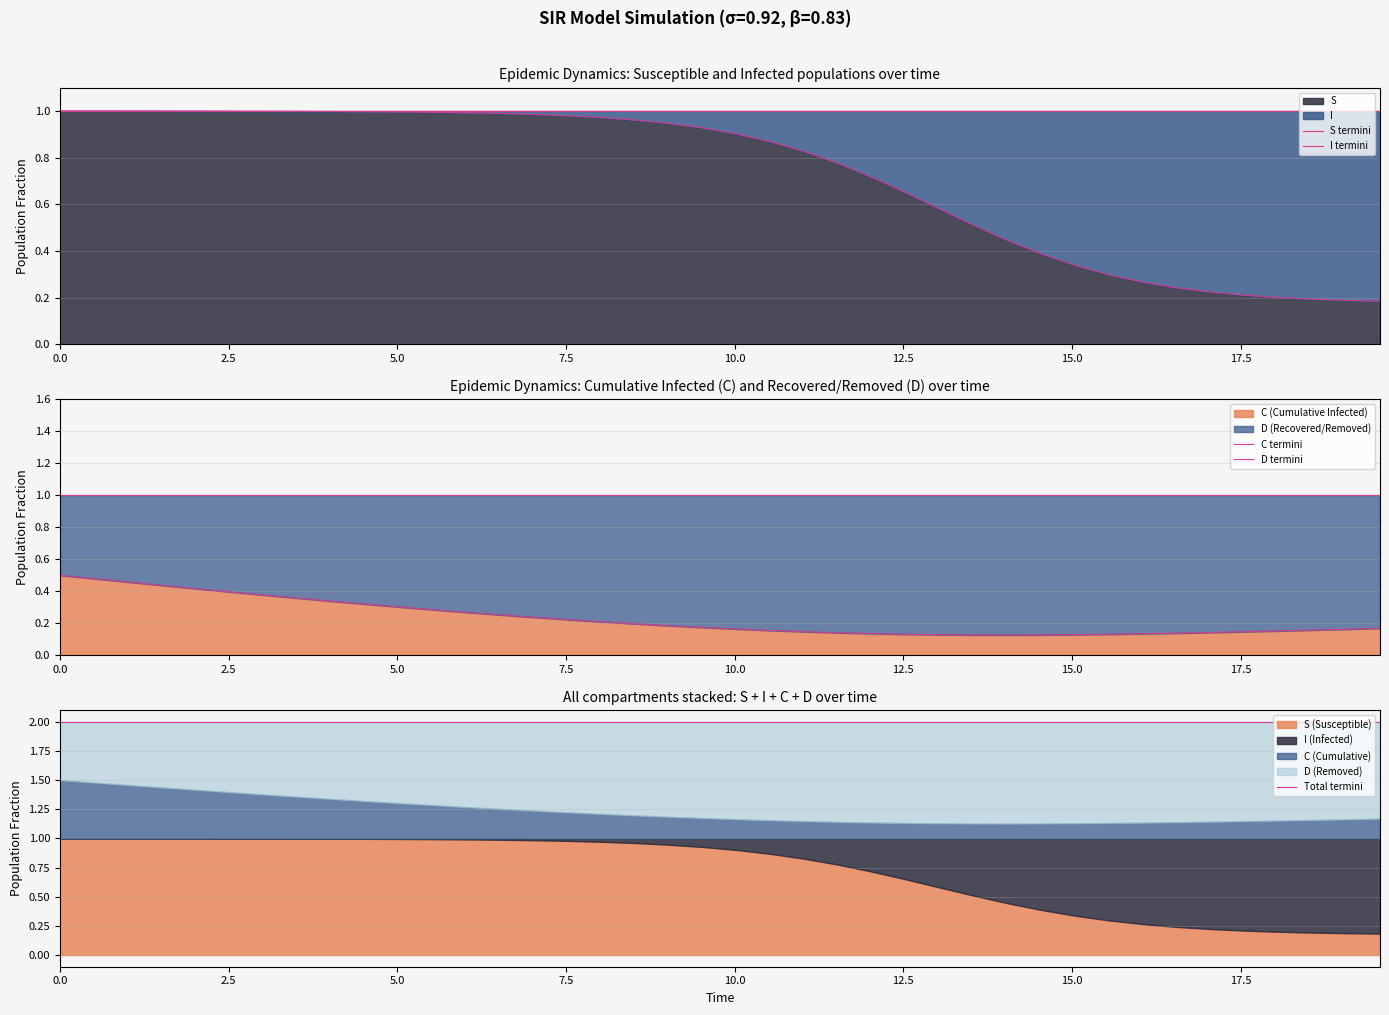

The value of Total termini at 25 is 0.4. True or false?

False